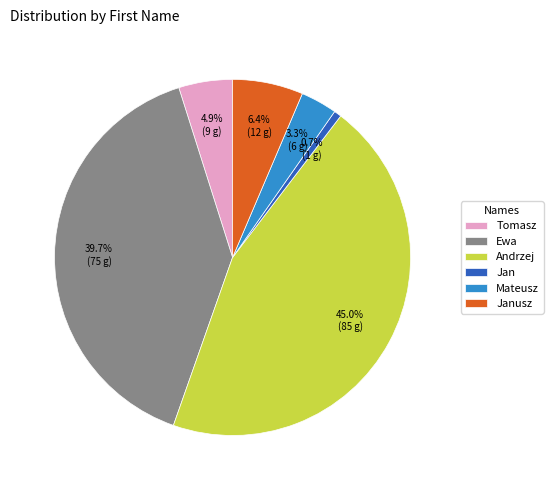

Is it true that Janusz is 21% of the pie?

False